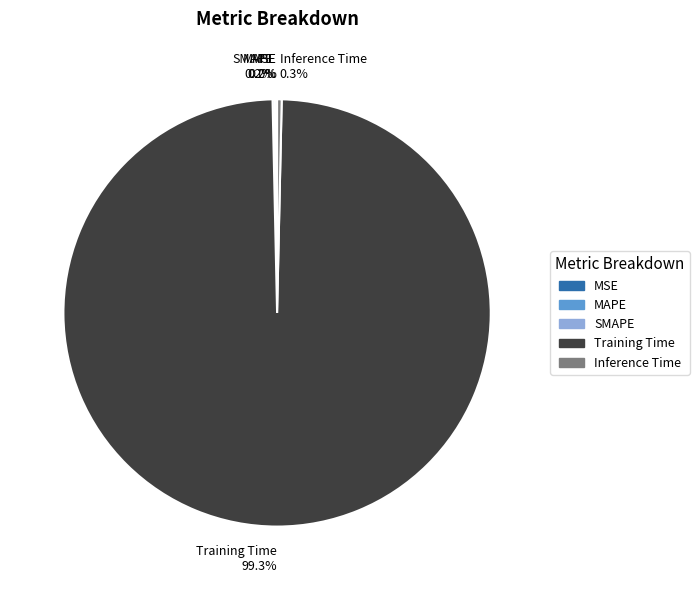

Is there a majority slice in this chart?

Yes